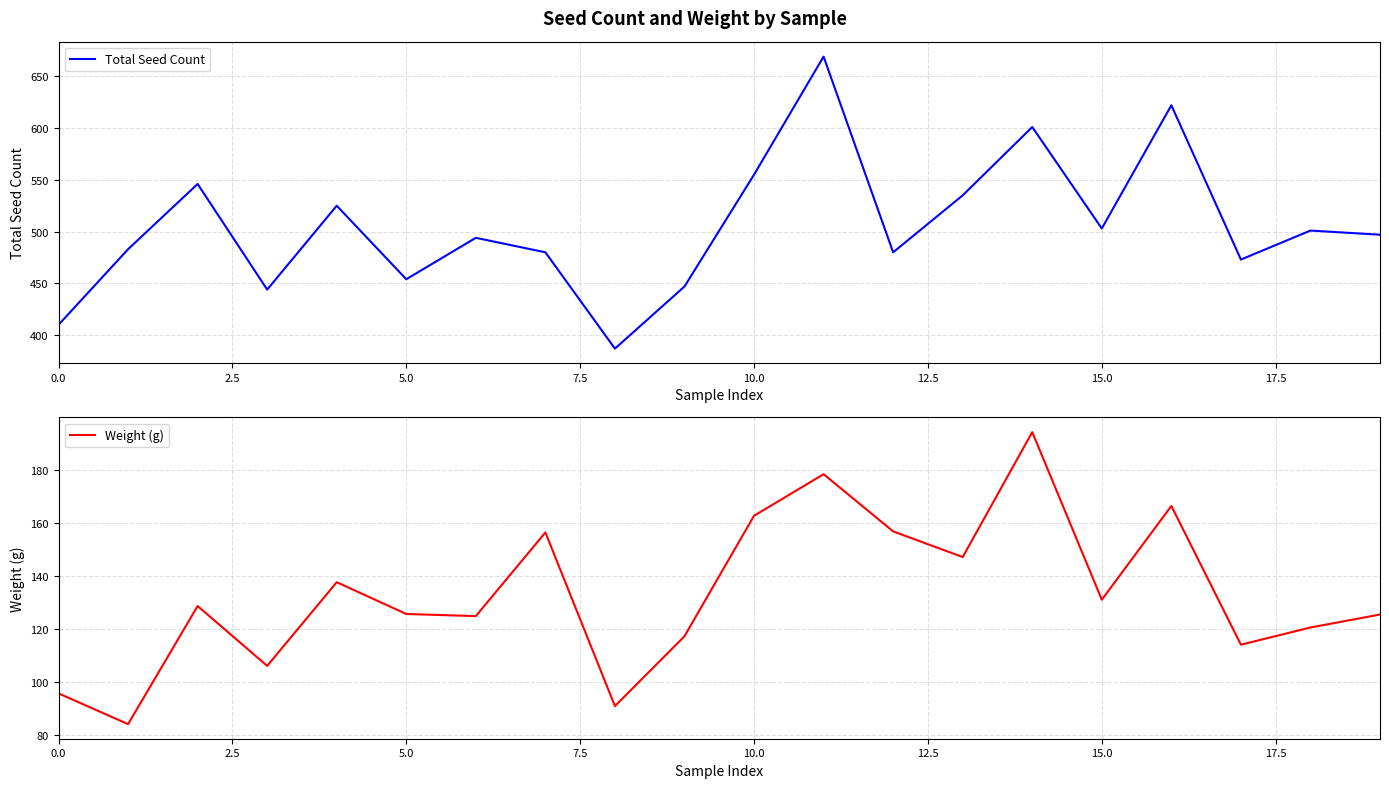

What position from the right is 10?

10